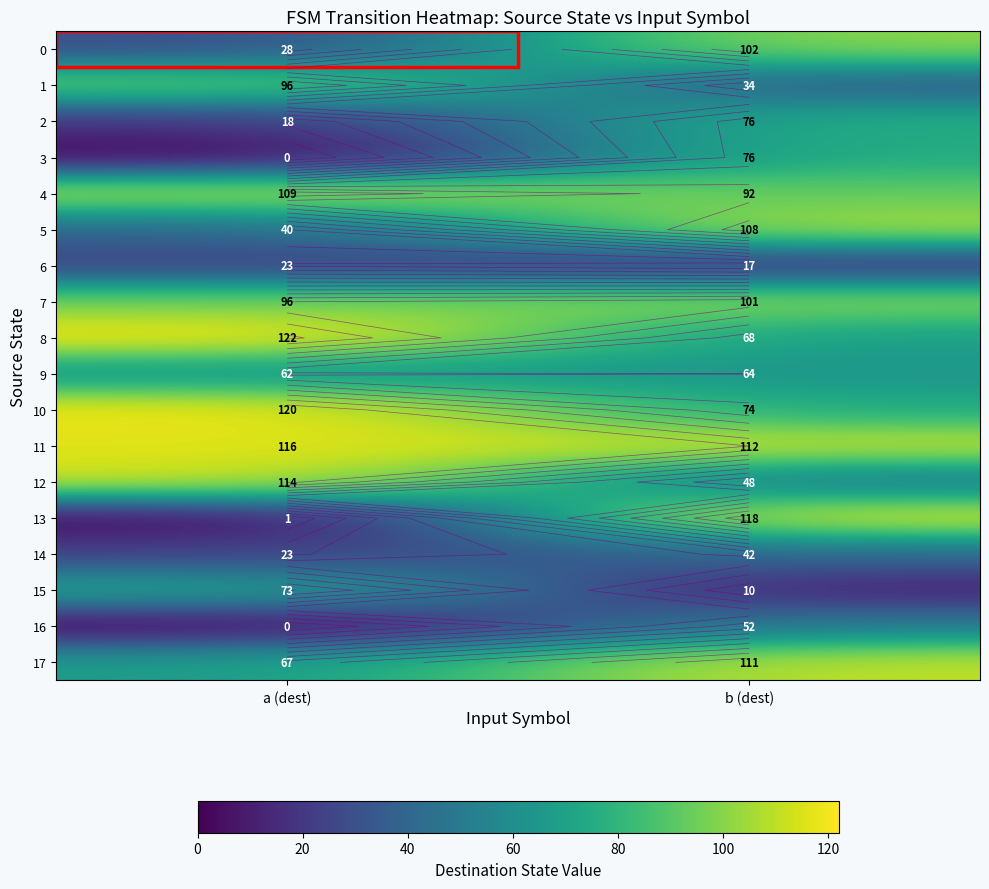

The value of 5 at a (dest) is 40. True or false?

True